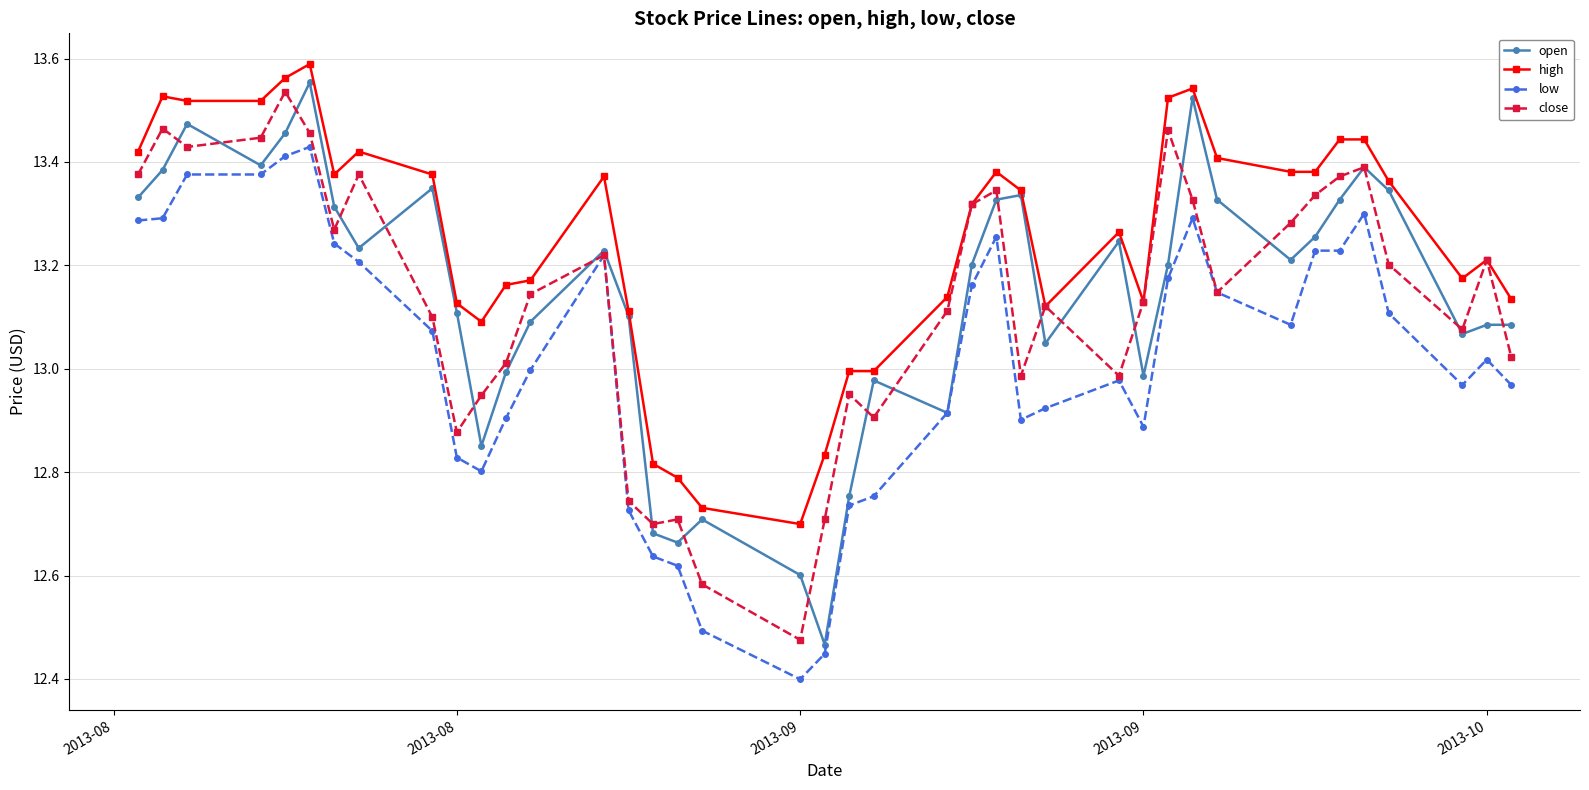

True or false: high and low intersect in this chart.

False